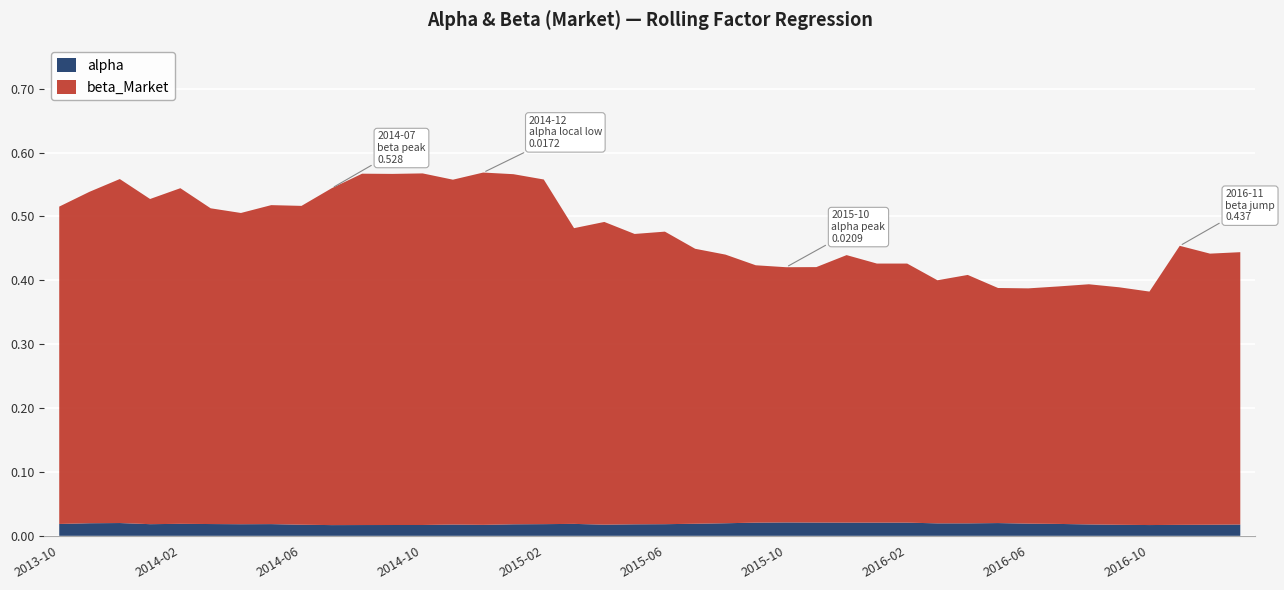

Reading left to right, transcribe all the data shown in this chart.

alpha: 0.0	0.0	0.0	0.0	0.0	0.0	0.0	0.0	0.0	0.0	0.0	0.0	0.0	0.0	0.0	0.0	0.0	0.0	0.0	0.0	0.0	0.0	0.0	0.0	0.0	0.0	0.0	0.0	0.0	0.0	0.0	0.0	0.0	0.0	0.0	0.0	0.0	0.0	0.0	0.0
beta_Market: 0.5	0.5	0.5	0.5	0.5	0.5	0.5	0.5	0.5	0.5	0.6	0.5	0.6	0.5	0.6	0.5	0.5	0.5	0.5	0.5	0.5	0.4	0.4	0.4	0.4	0.4	0.4	0.4	0.4	0.4	0.4	0.4	0.4	0.4	0.4	0.4	0.4	0.4	0.4	0.4